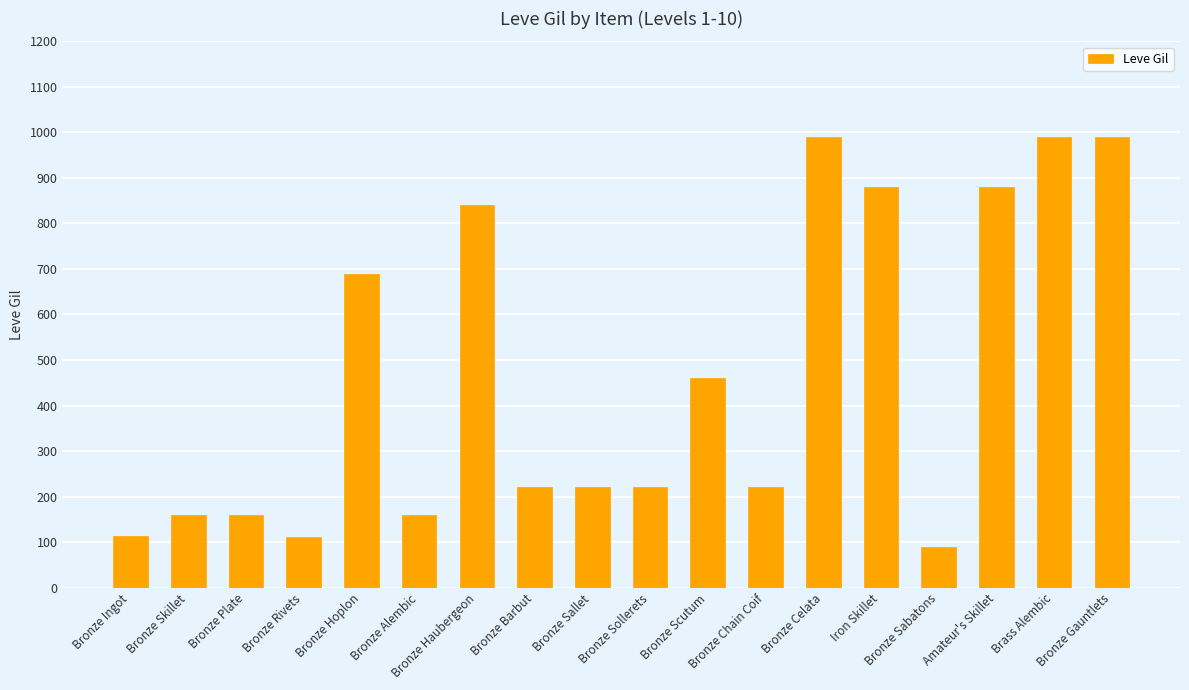

What is the maximum value shown in the chart?

990